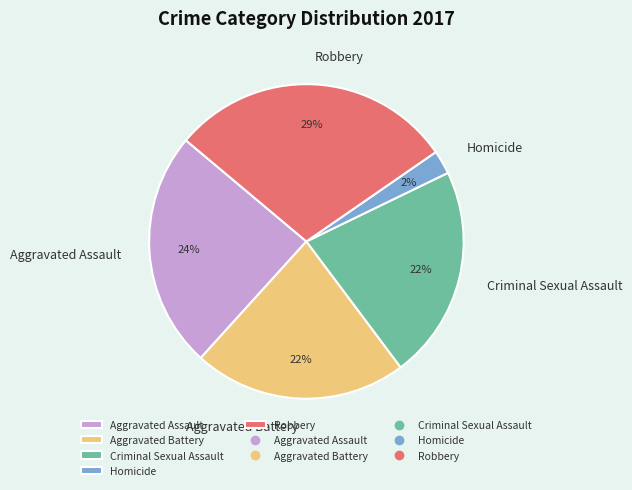

The Criminal Sexual Assault slice represents 22% of the pie. True or false?

True